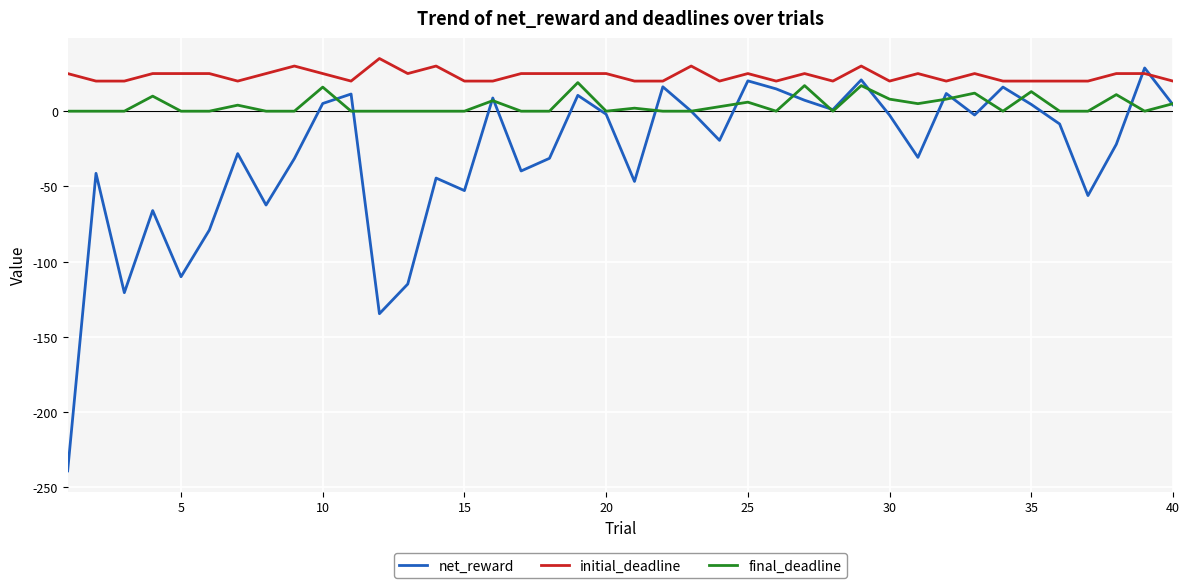

What is the smallest value displayed?

-239.1